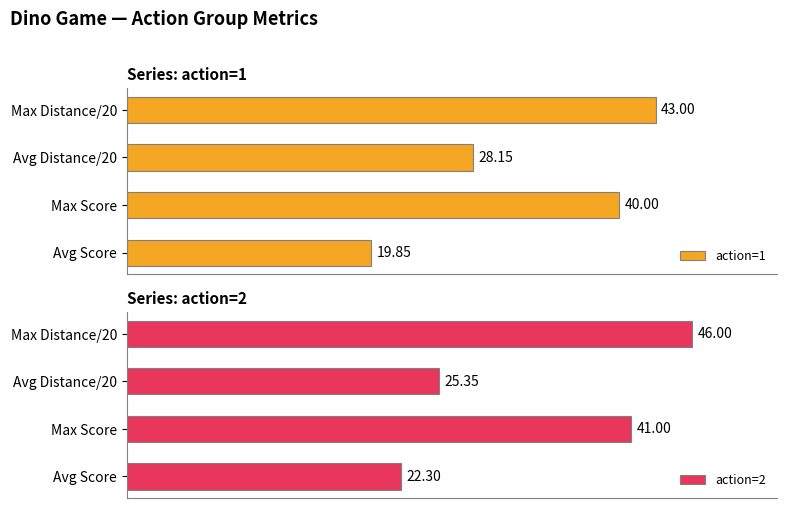

List the series in order of their peak value, highest first.

action=2, action=1